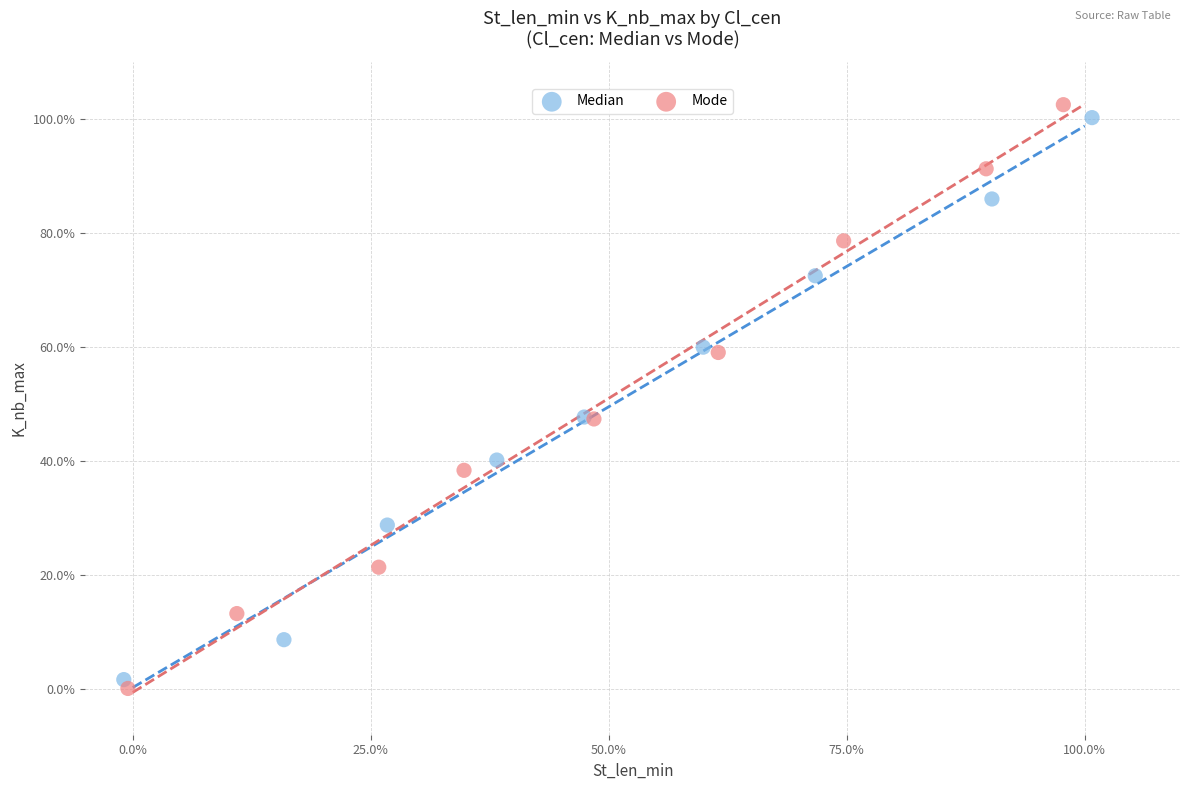

What are all the series names shown in the legend?

Median, Mode